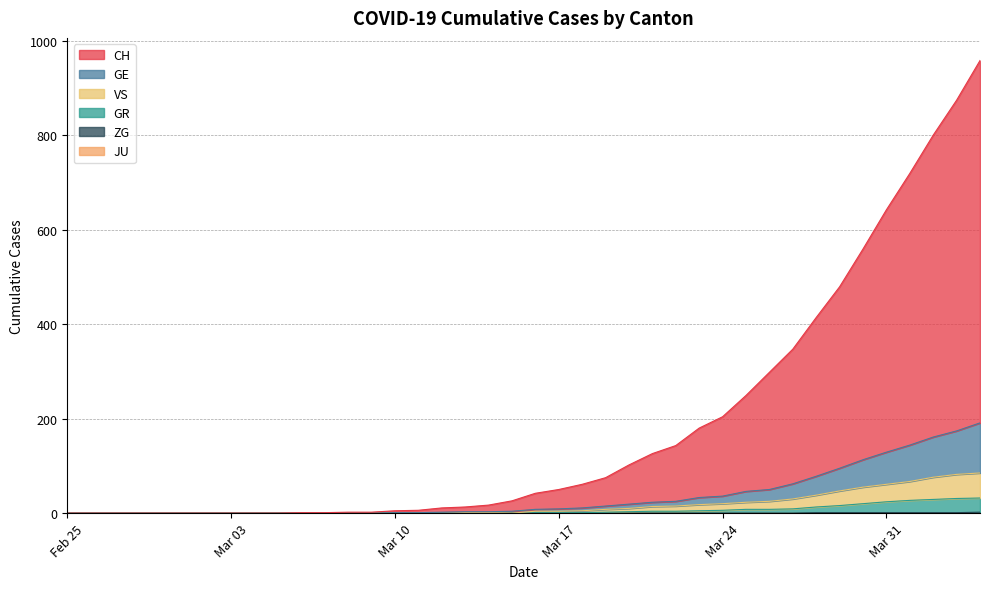

Does the chart display data point markers on the line(s)?

No